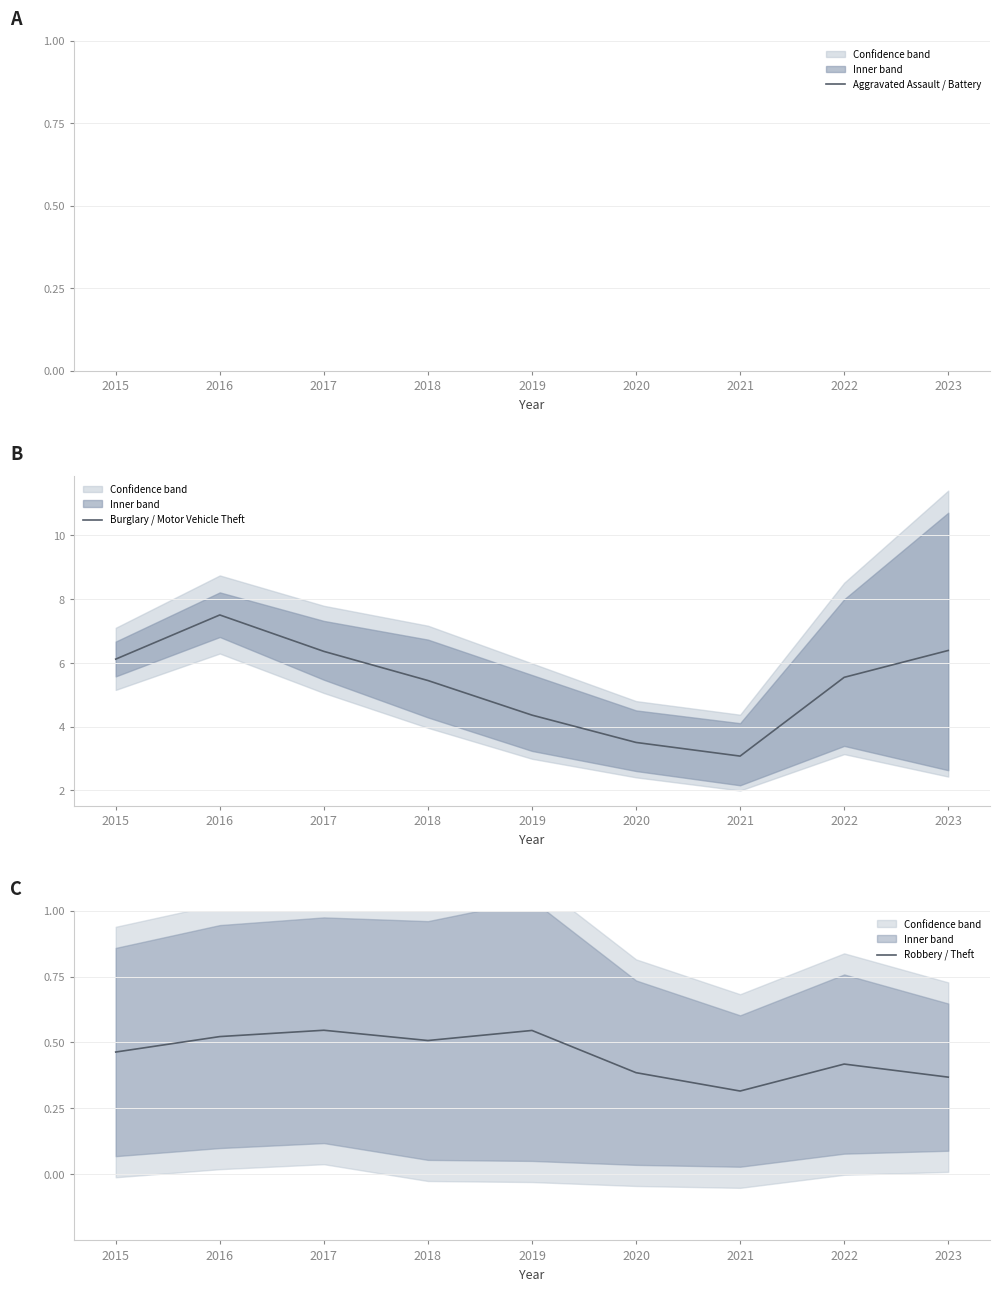

What is the value of the Burglary / Motor Vehicle Theft point at the 7th from the left?

3.1